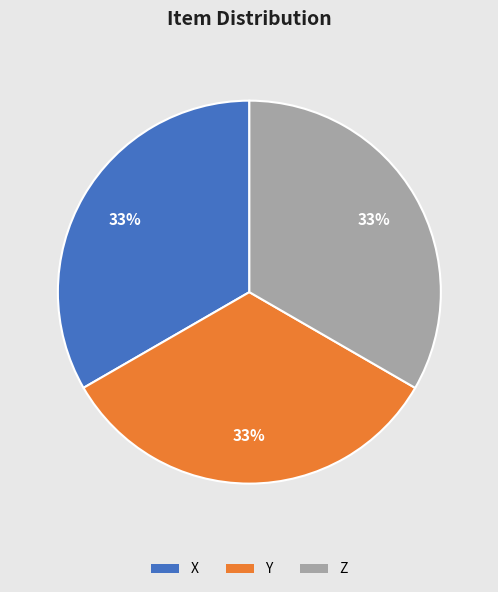

Does any single category account for the majority?

No